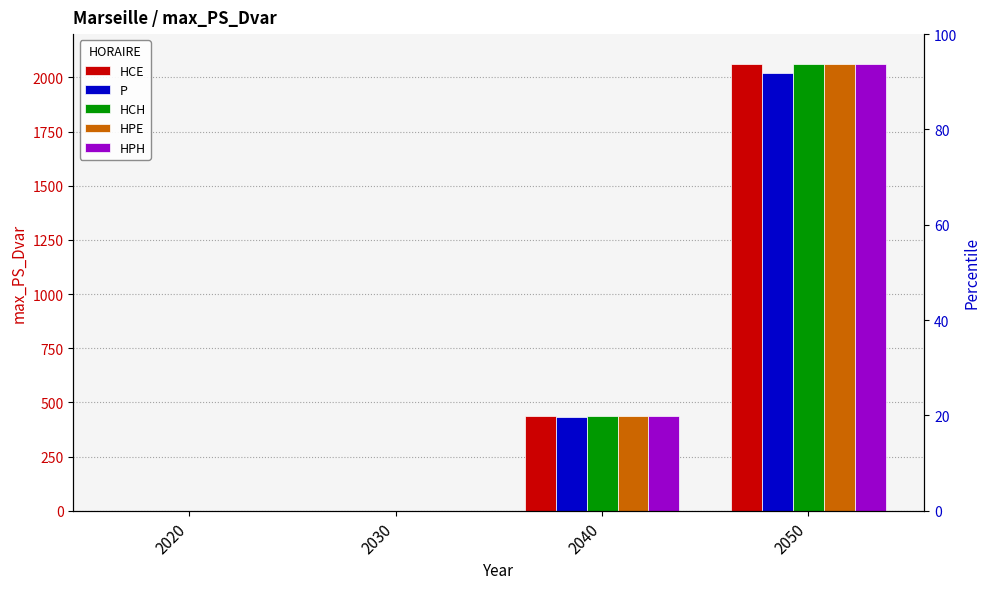

Is it true that P equals -1159.4 at 2020?

False